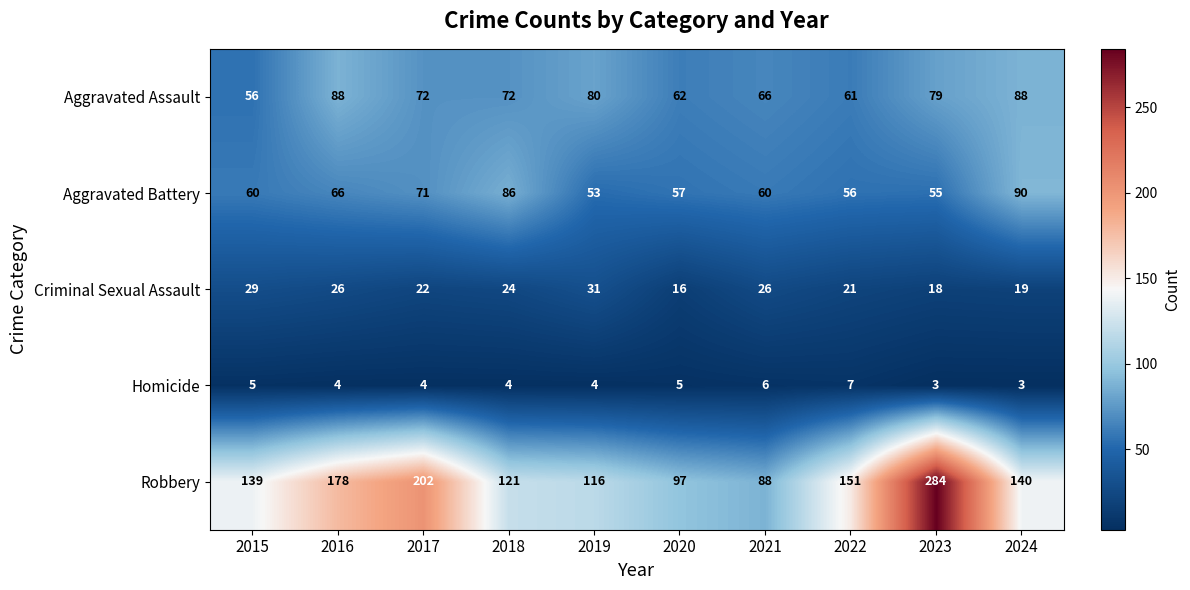

List the series in order of their peak value, highest first.

Robbery, Aggravated Battery, Aggravated Assault, Criminal Sexual Assault, Homicide